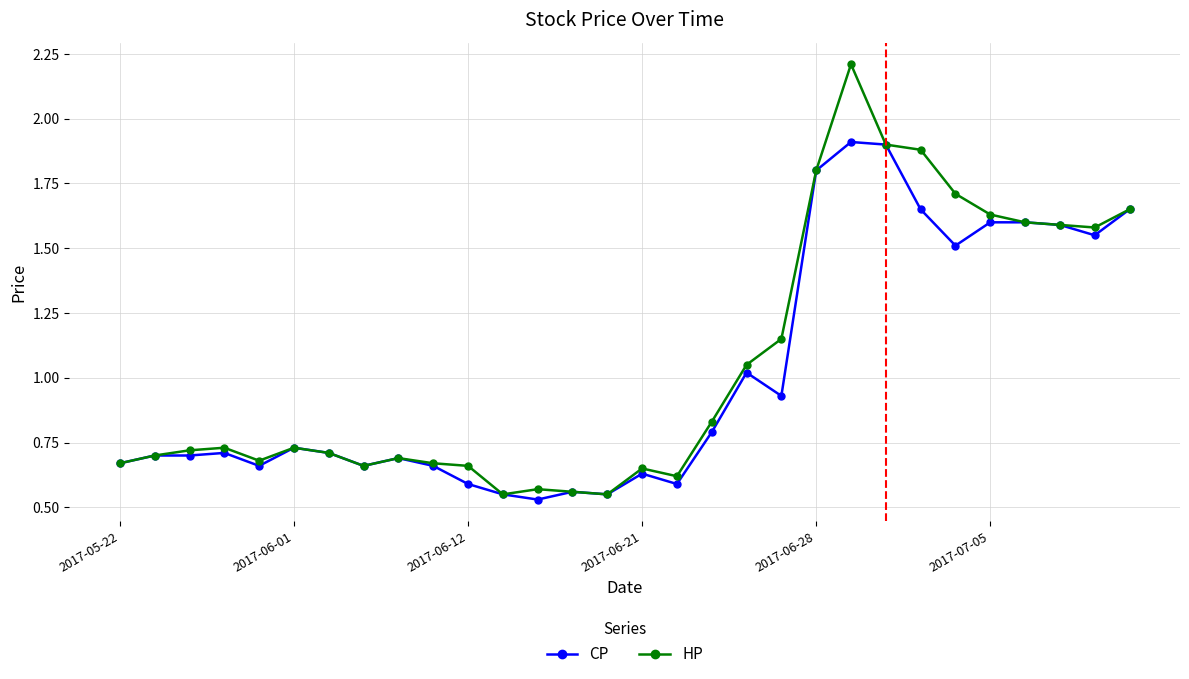

At how many categories does at least one series exceed 1?

12